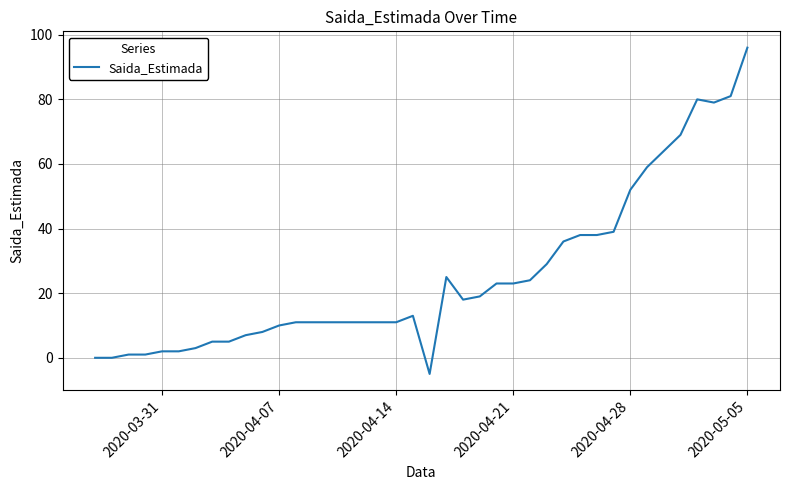

What is the minimum value shown in the chart?

-5